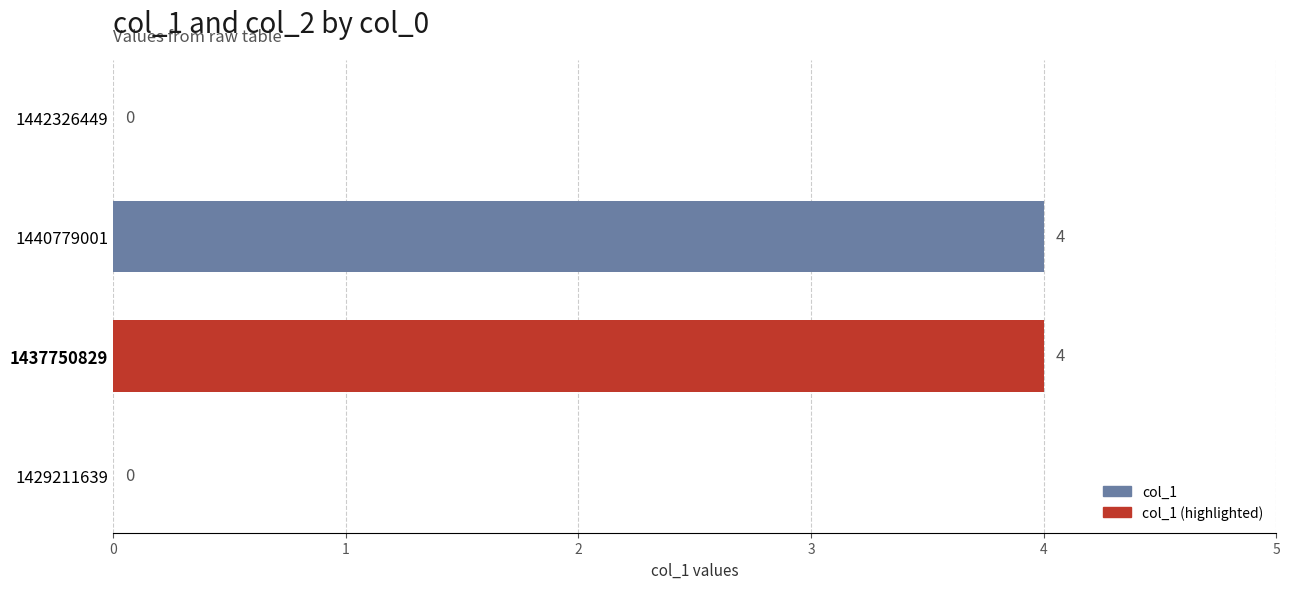

Which has a higher value, 1429211639 or 1440779001?

1440779001